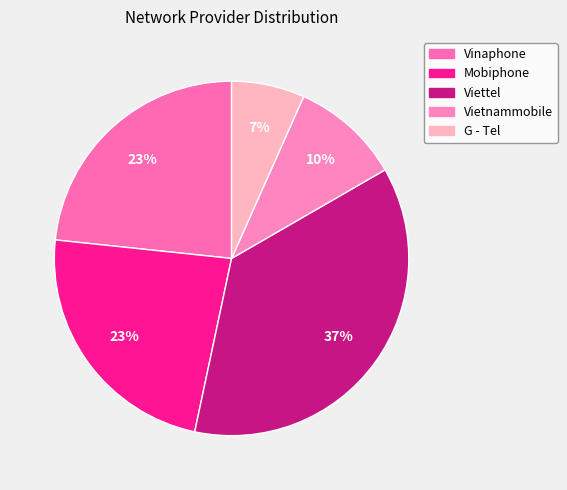

How many segments does this pie chart have?

5